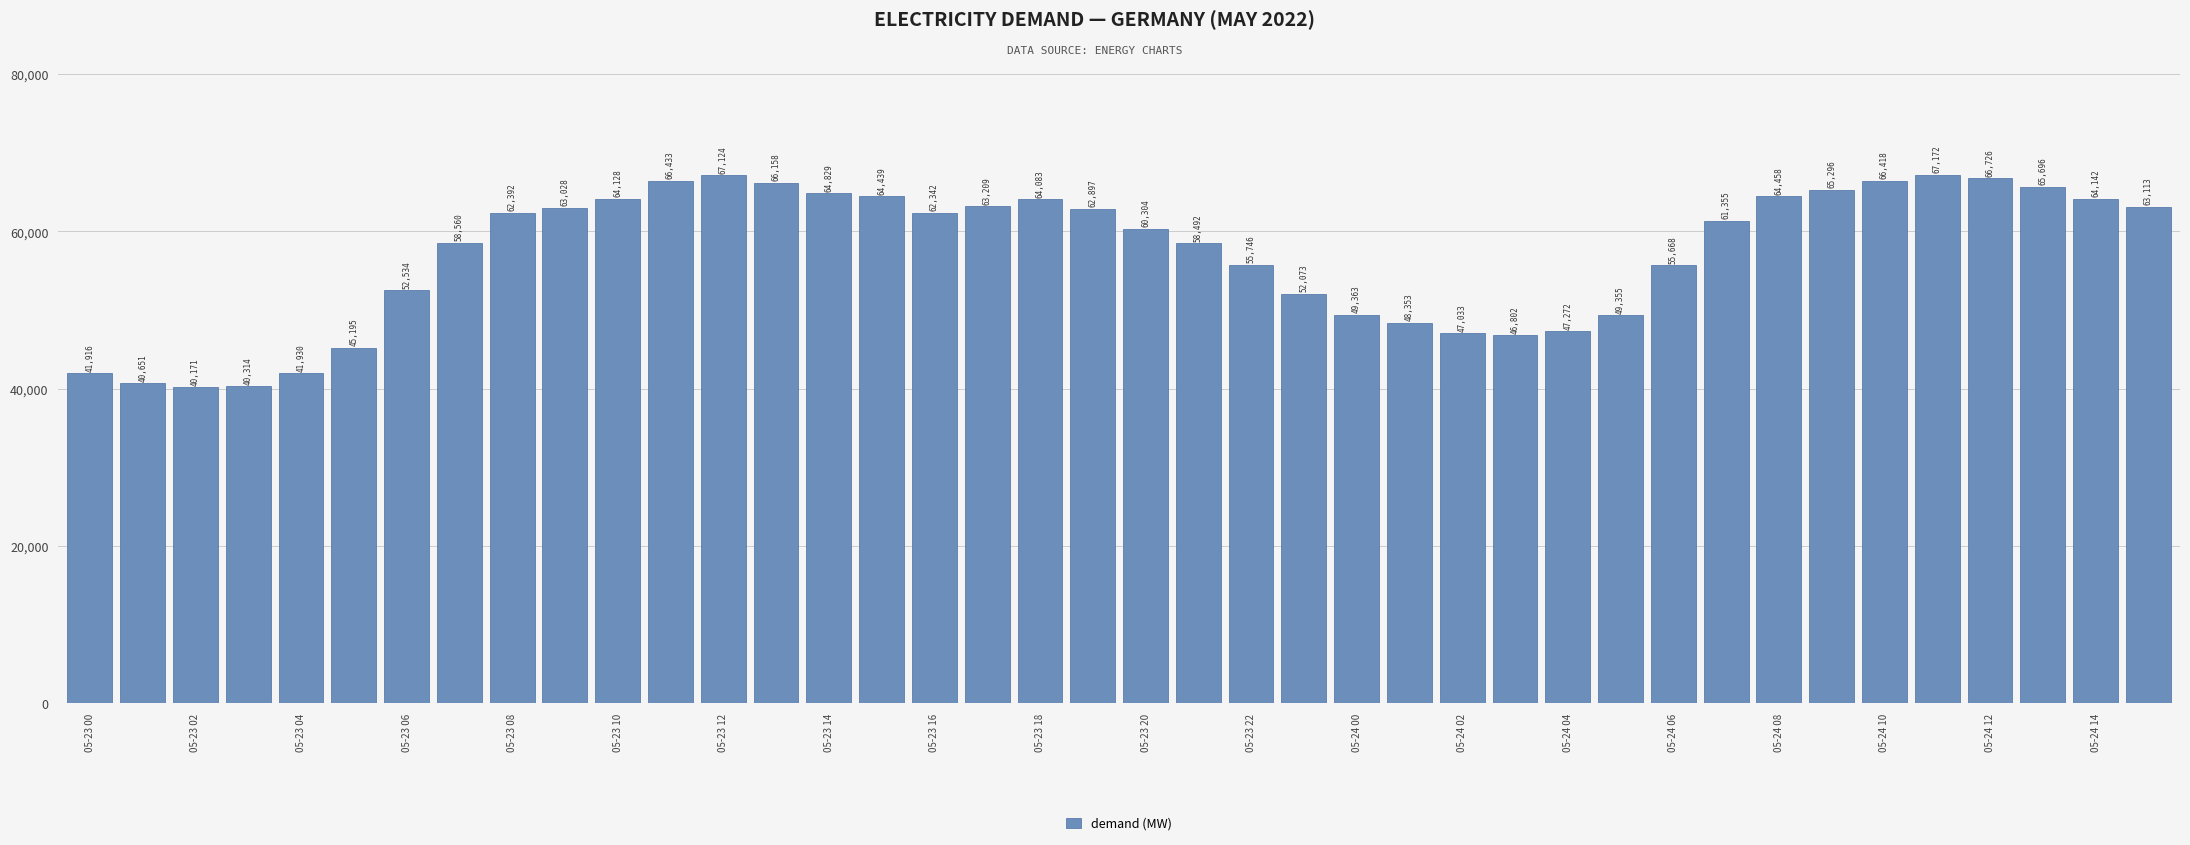

What is the value of the 16th bar from the left?

64438.8